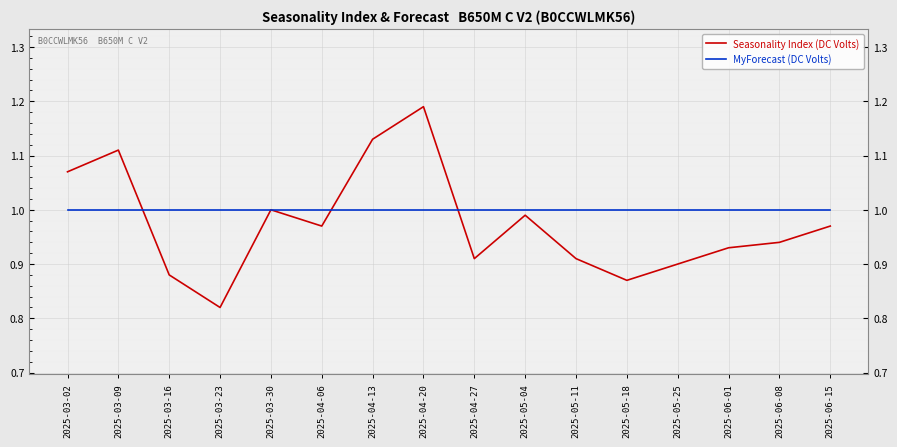

Which series has the largest total across all categories?

MyForecast (DC Volts)